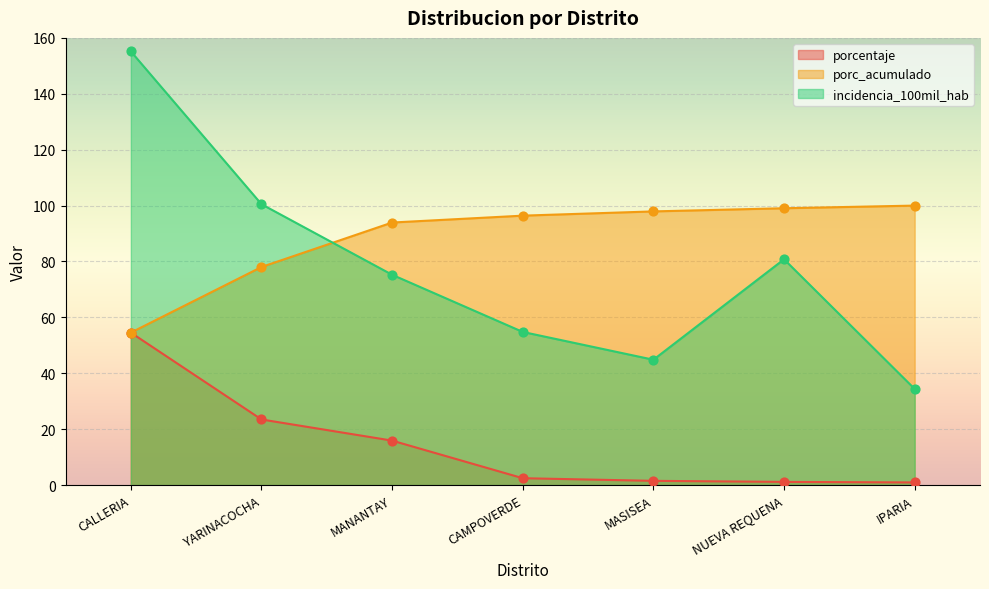

At how many categories does at least one series exceed 18?

7